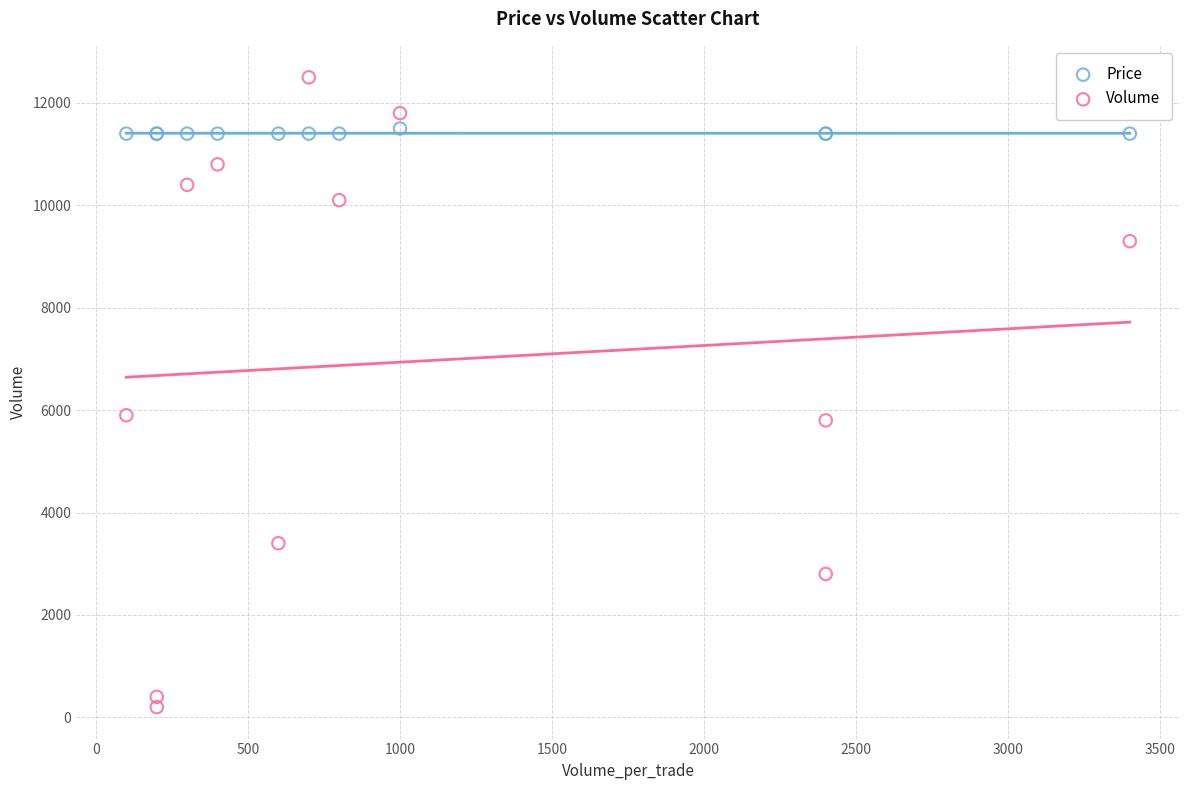

What is the X range (max minus min) for the scatter plot?

3300